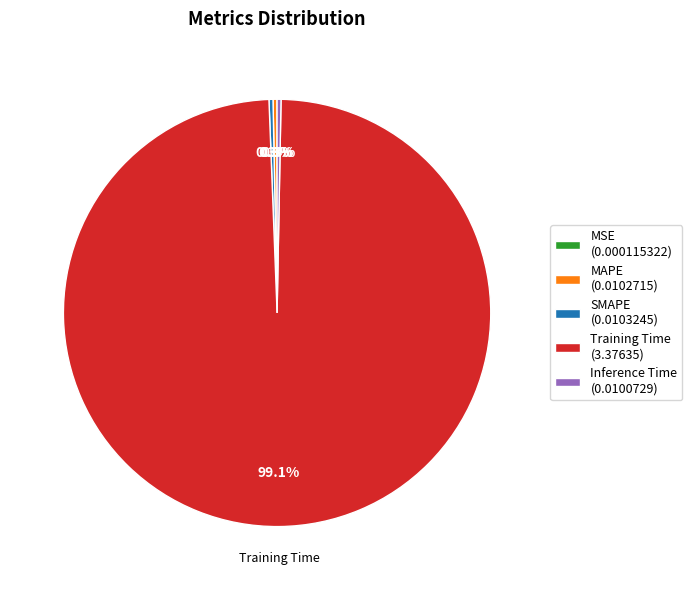

Is there a majority slice in this chart?

Yes